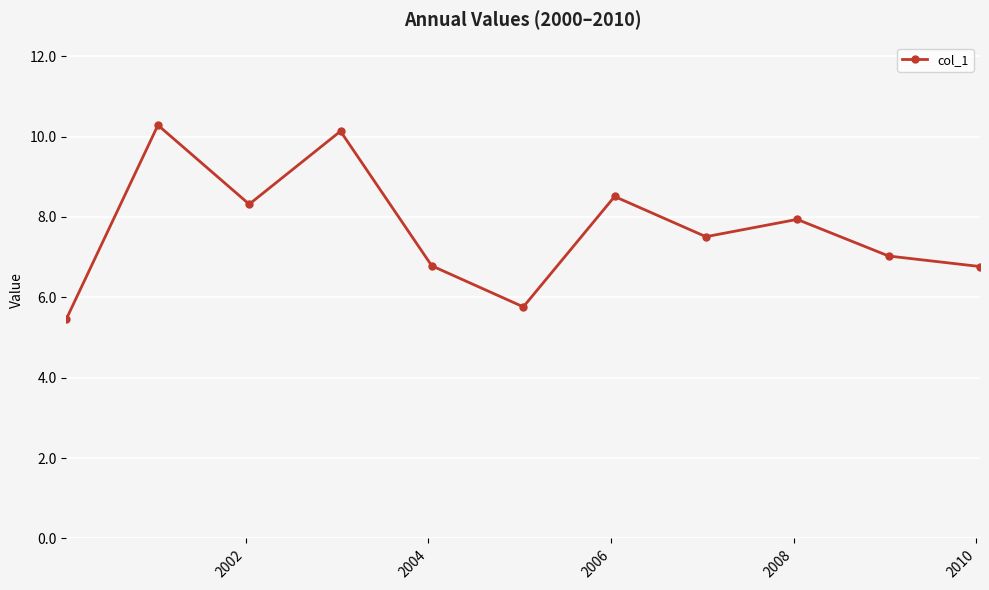

What is the value of the 8th point from the left?

7.5